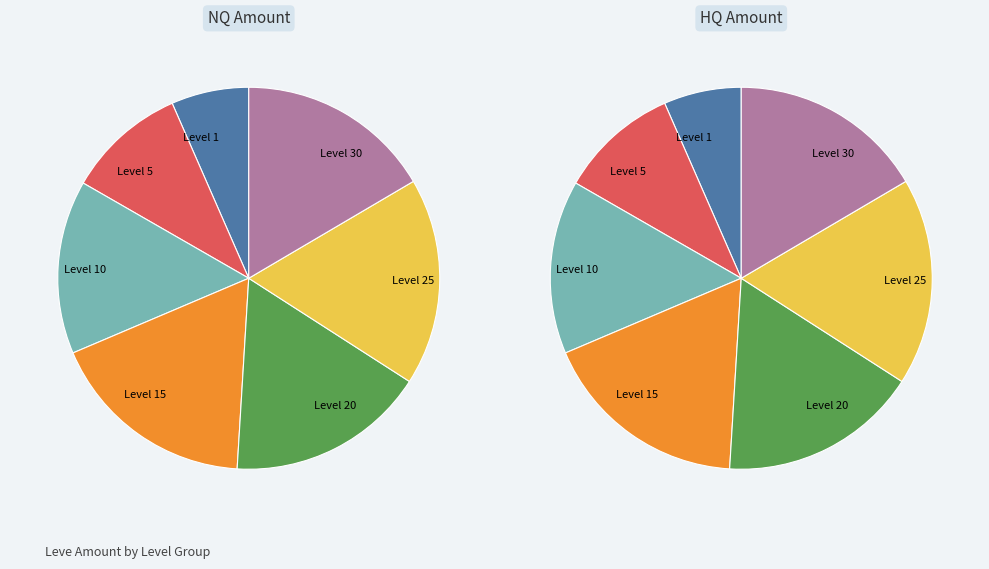

Rank the series by their maximum value, from lowest to highest.

NQ, HQ